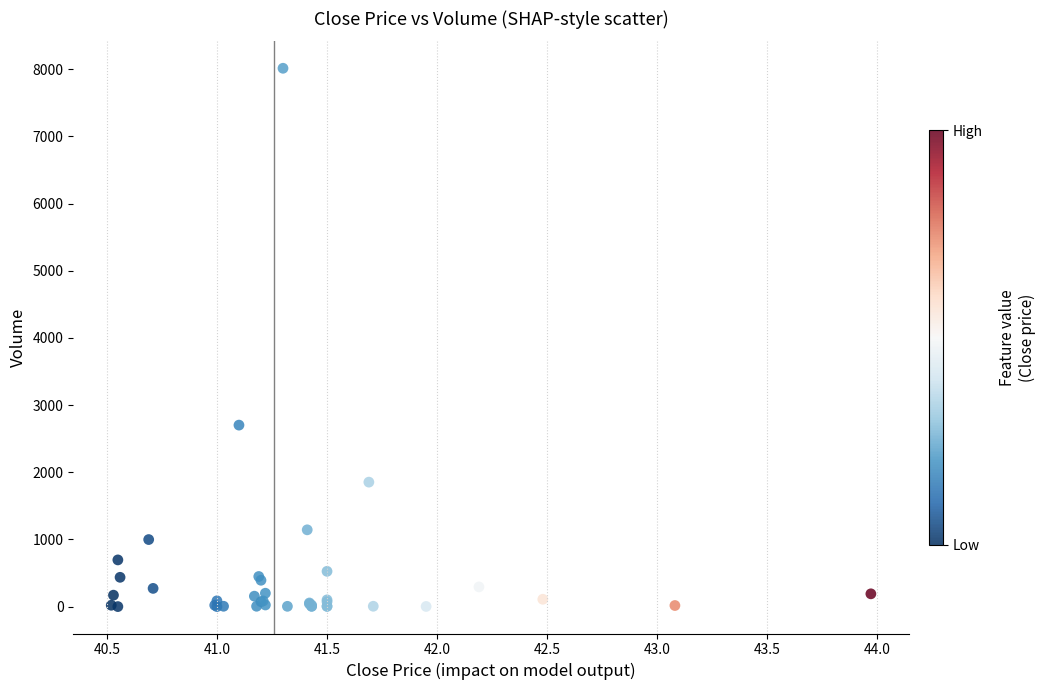

What Y value in the scatter plot is closest to 4007?

2702